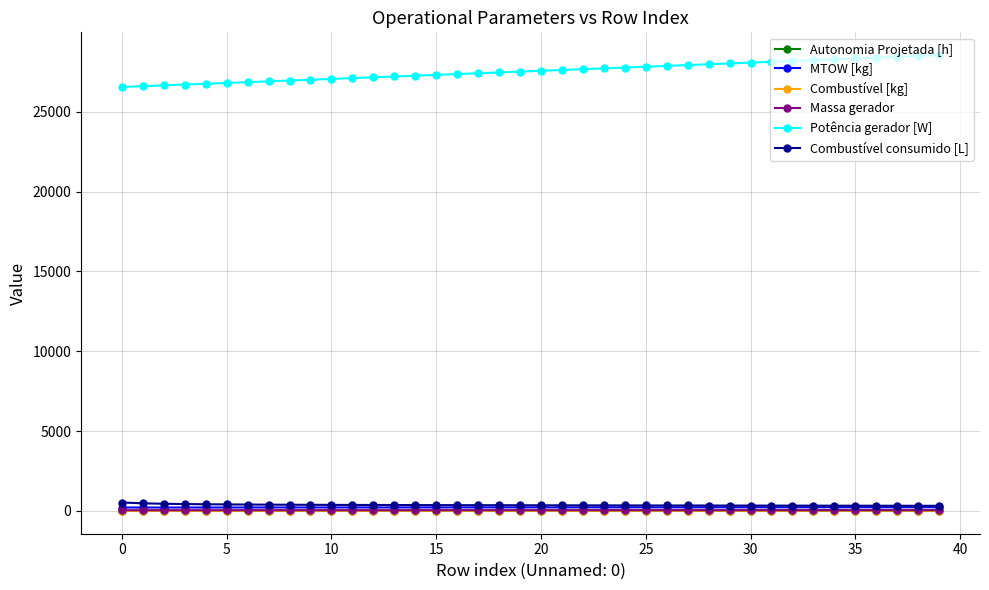

Which series has the widest spread of values?

Potência gerador [W]